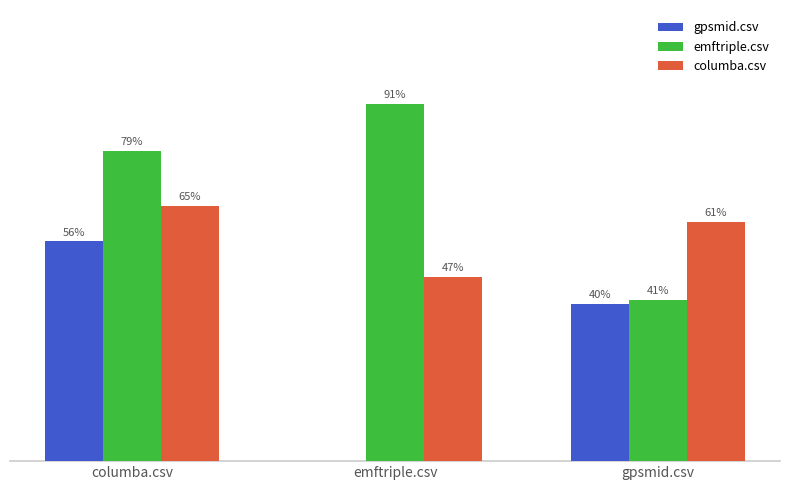

Which category has the lowest value across all series?

emftriple.csv